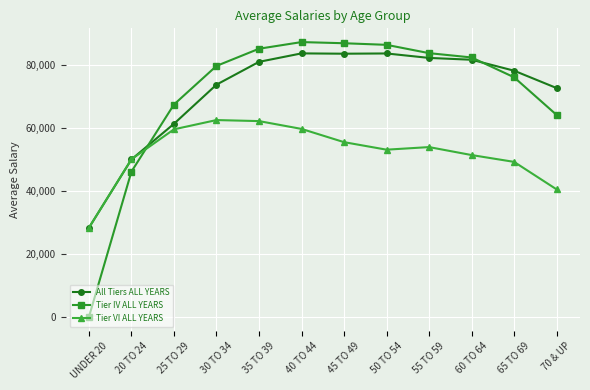

After their last crossing, which series has the higher values: Tier VI ALL YEARS or All Tiers ALL YEARS?

All Tiers ALL YEARS